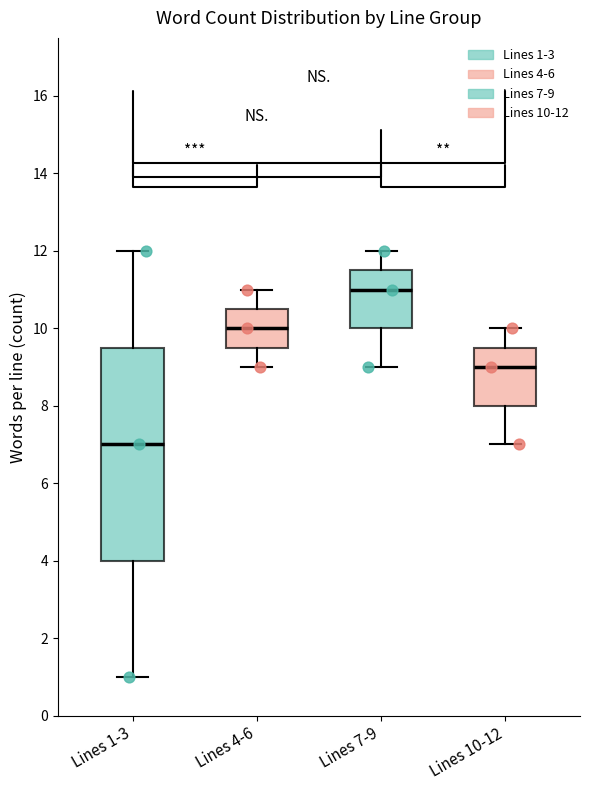

Which box is the tallest, from its lower edge to its upper edge?

Lines 1-3